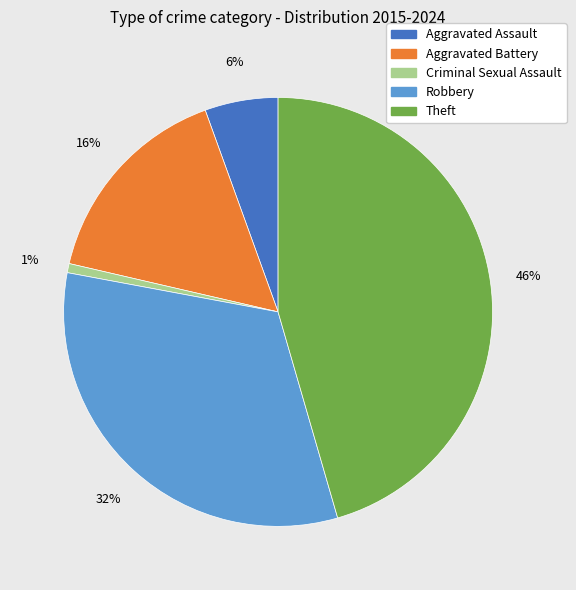

Between Criminal Sexual Assault and Robbery, which is larger?

Robbery